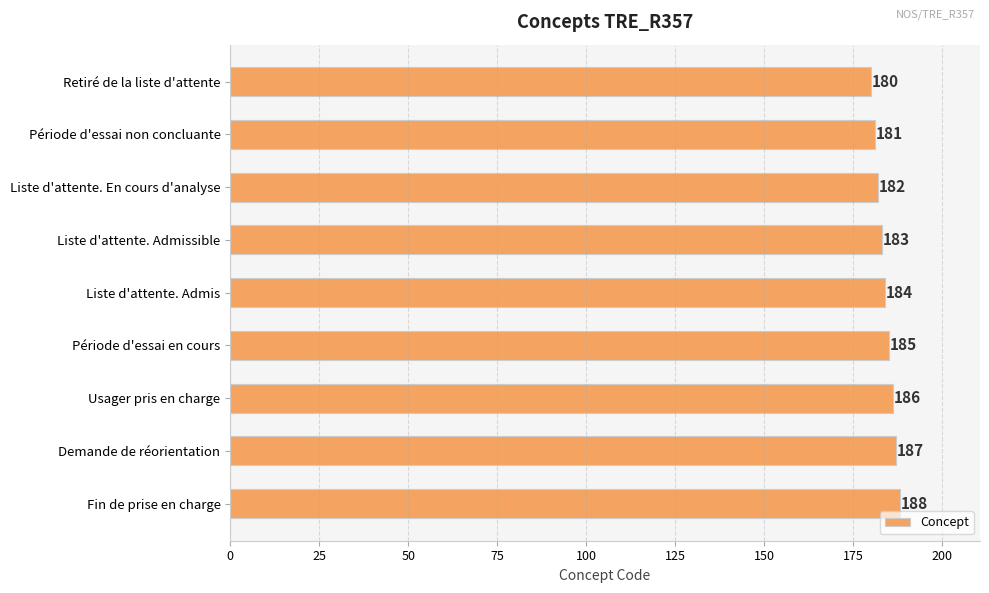

The chart shows a value of 322 at Liste d'attente. Admis. True or false?

False